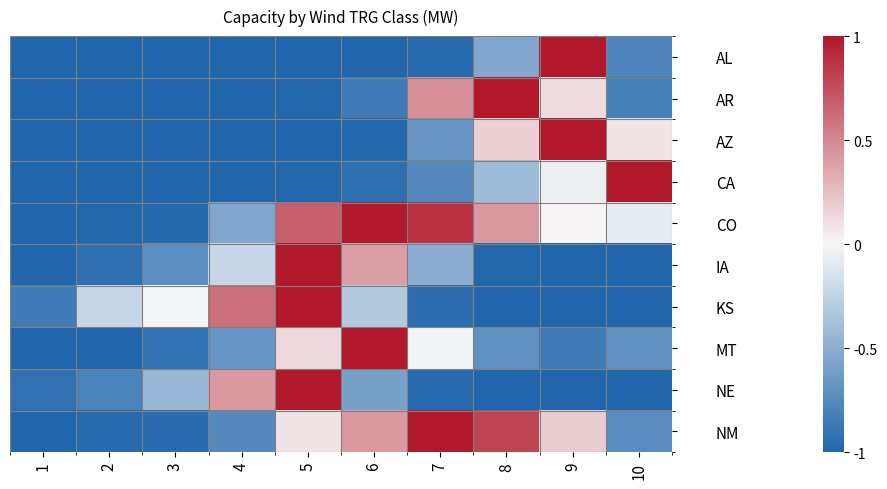

Which category has the lowest value across all series?

1